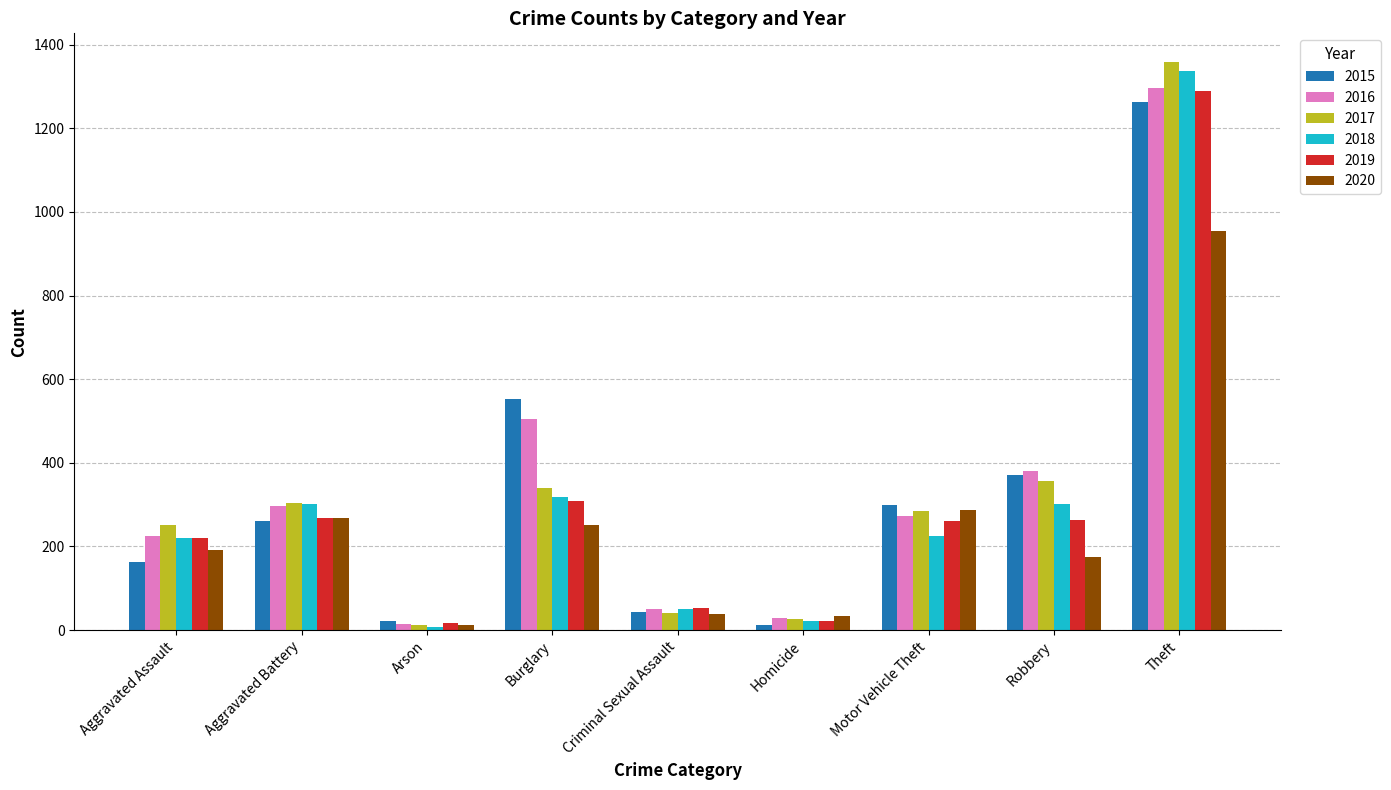

What is the sum of all 2019 values?

2700